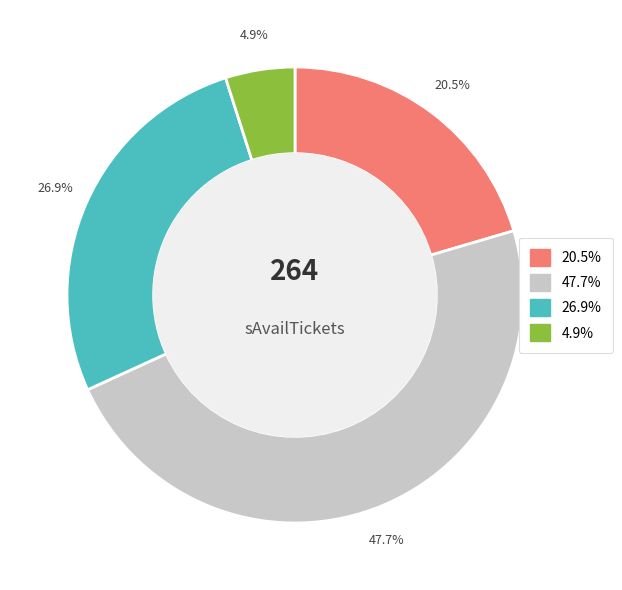

Is there a majority slice in this chart?

No